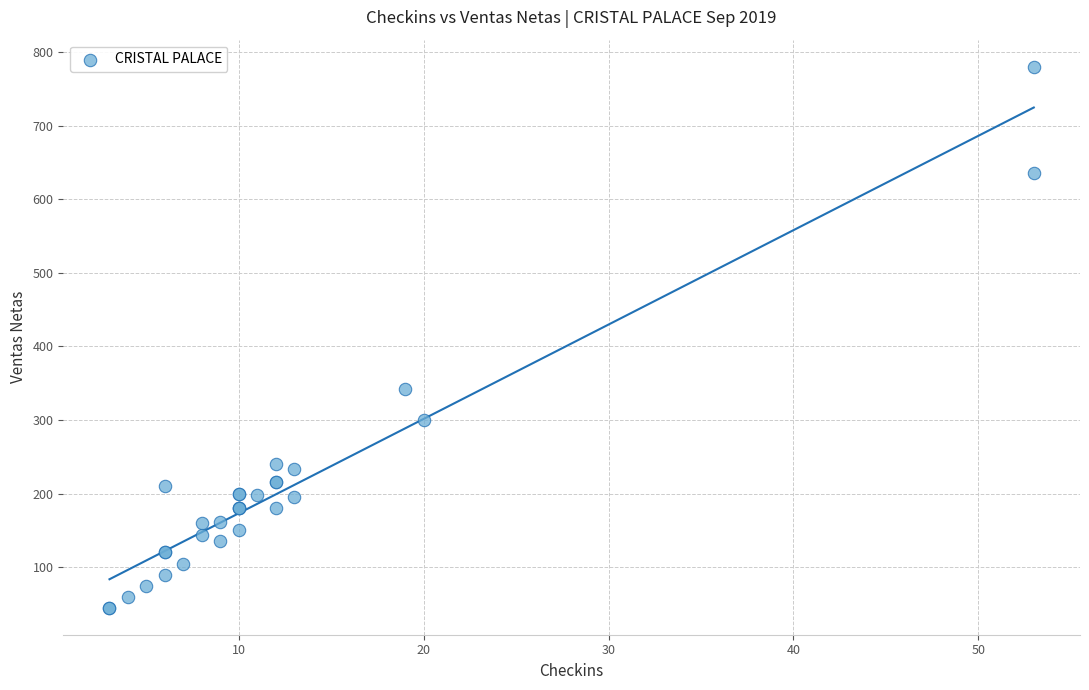

What Y value in the scatter plot is closest to 412?

342